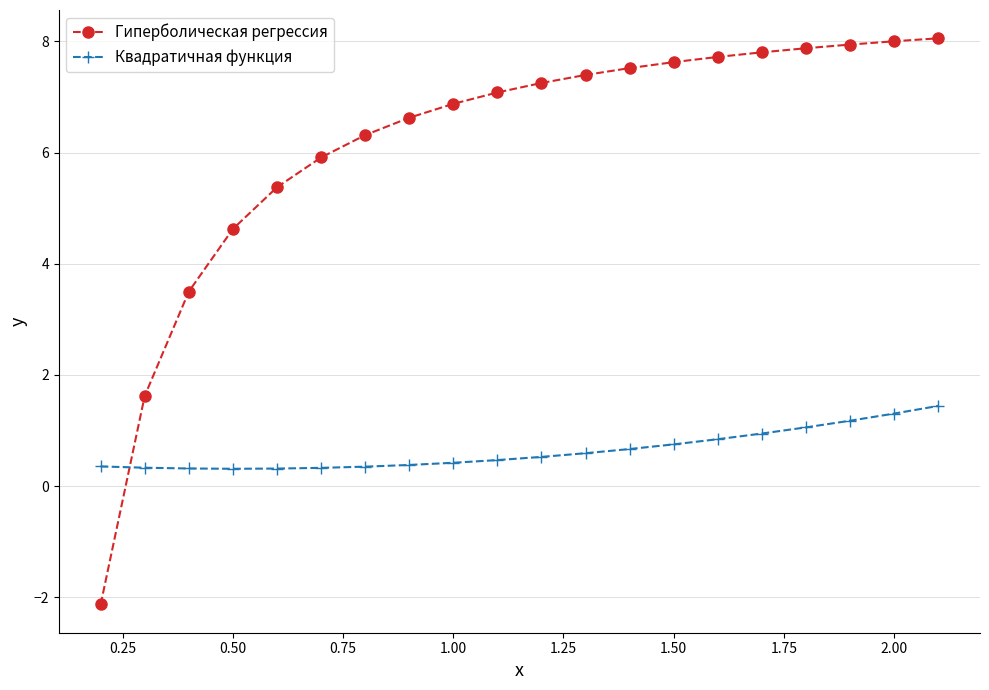

What are all the series names shown in the legend?

Гиперболическая регрессия, Квадратичная функция